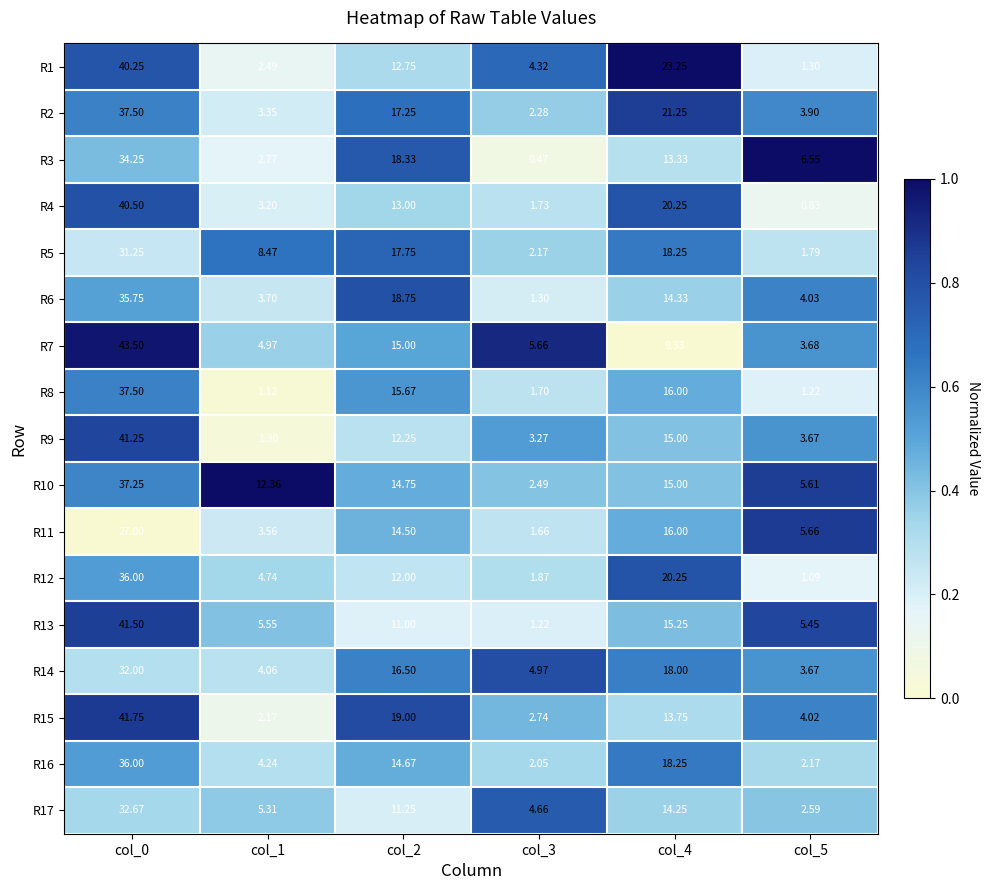

Is the value of R3 at col_3 greater than the value of R10 at col_5?

No